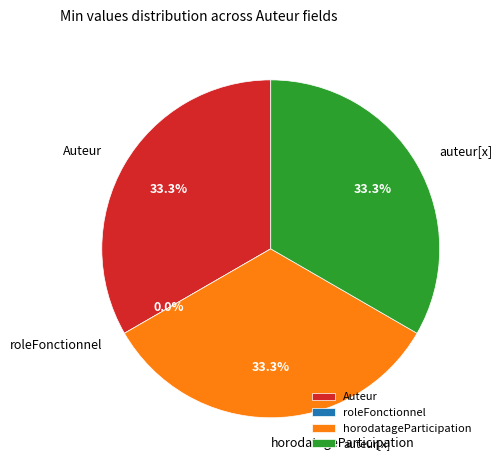

What portion of the pie excludes Auteur.auteur[x]?

66.7%